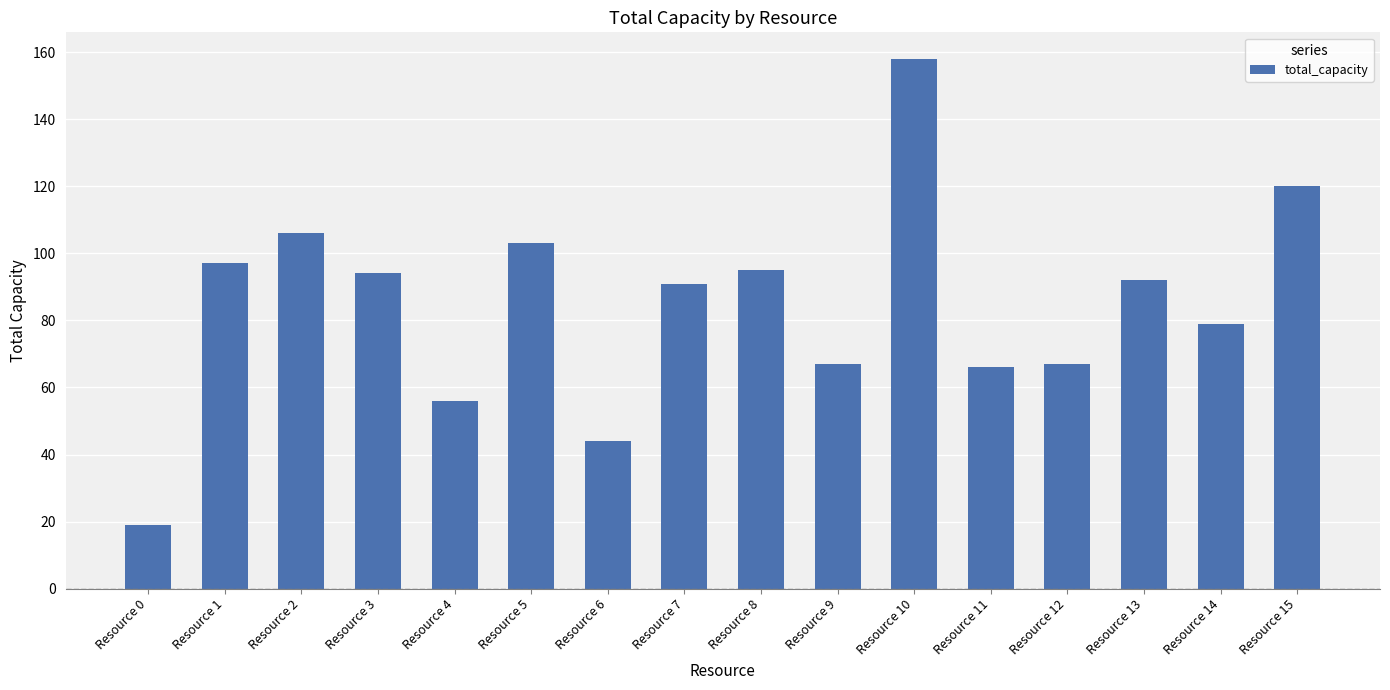

What is the approximate value at Resource 10?

158